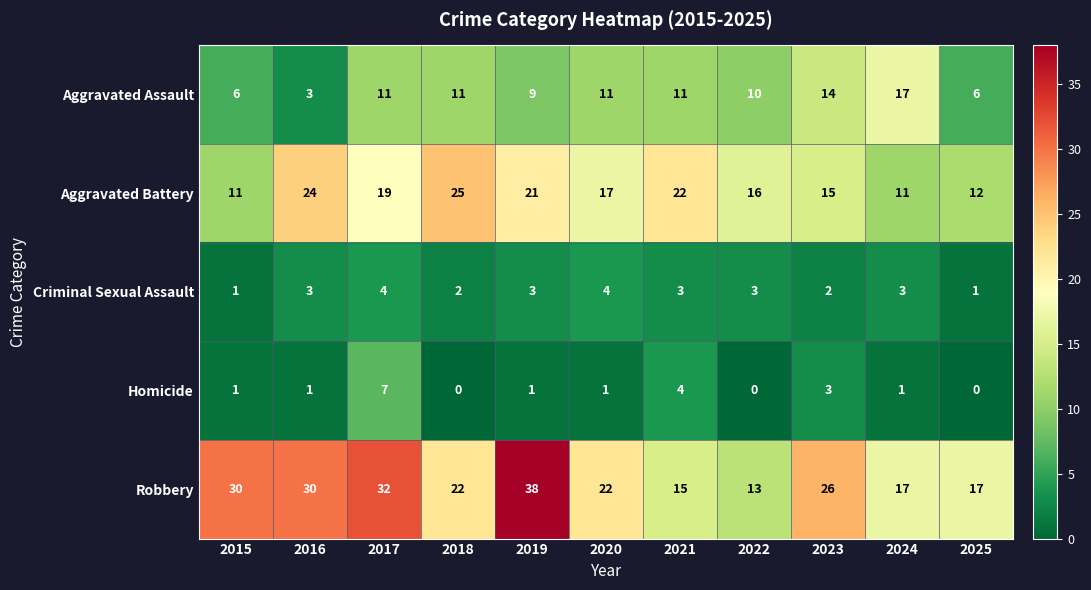

Is it true that Homicide equals 4 at 2021?

True